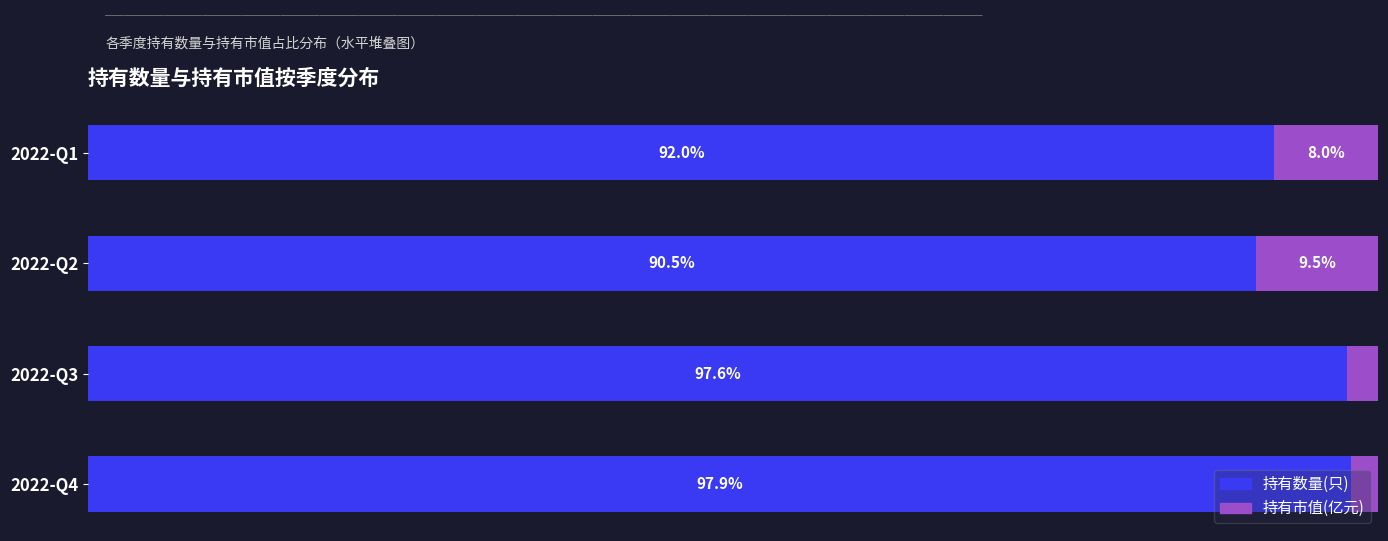

What are all the series names shown in the legend?

持有数量(只), 持有市值(亿元)